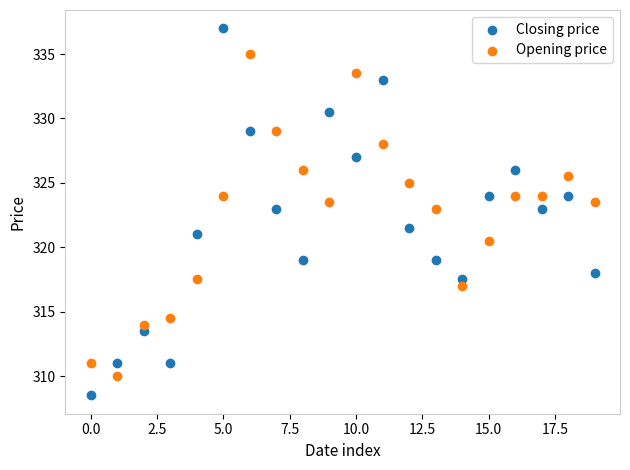

Which series has the widest spread of Y values?

Closing price